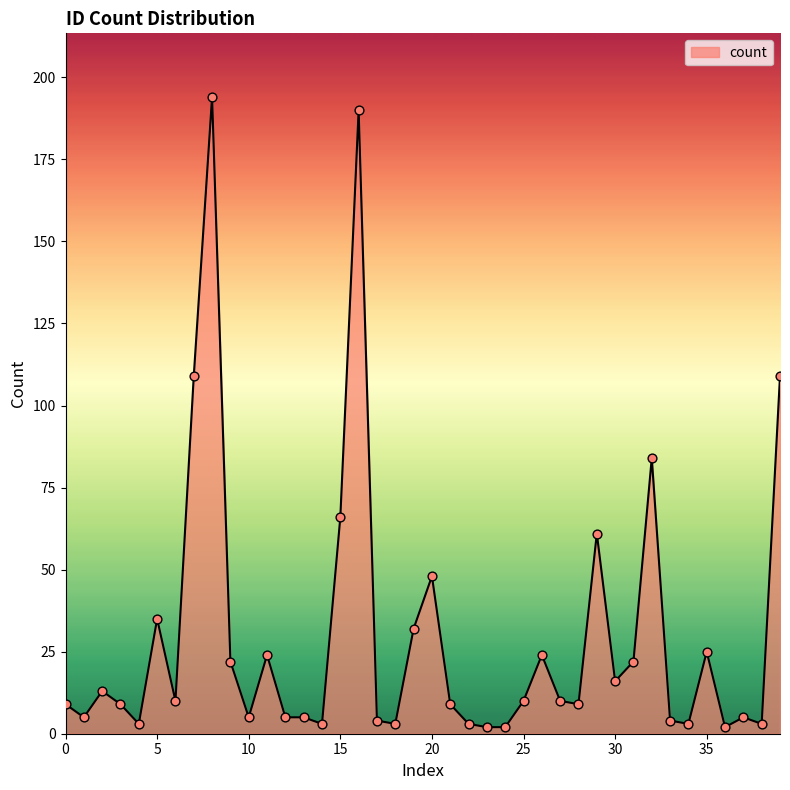

What is the difference between the maximum and minimum values?

192